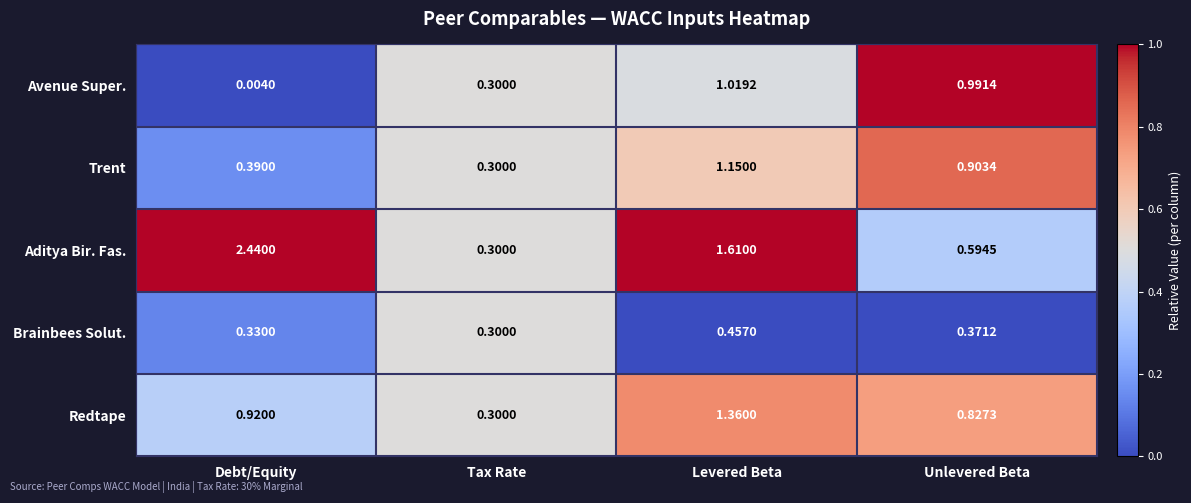

At which label does Brainbees Solut. reach its peak?

Levered Beta